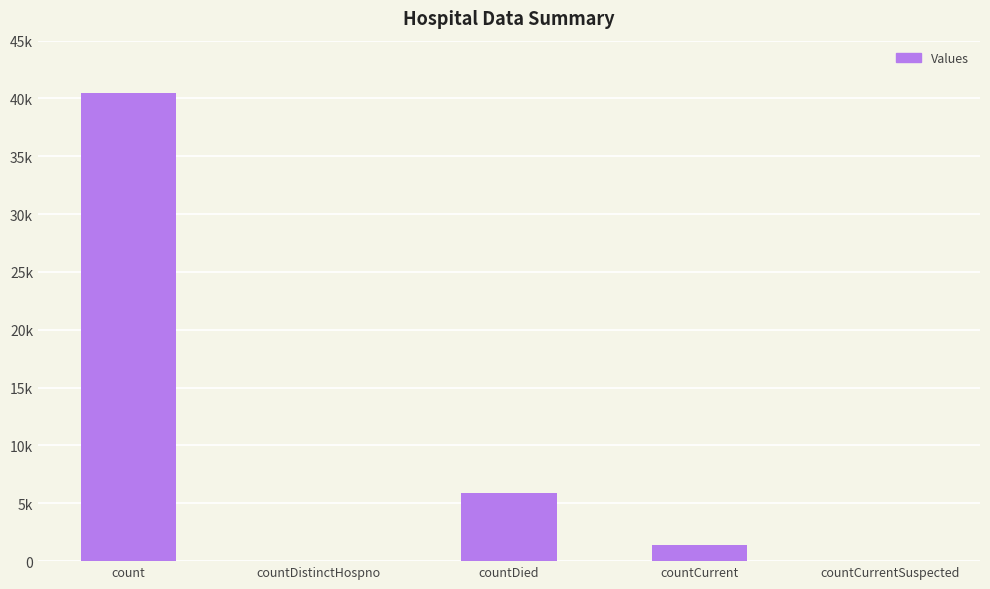

What is the sum of all values?

47772